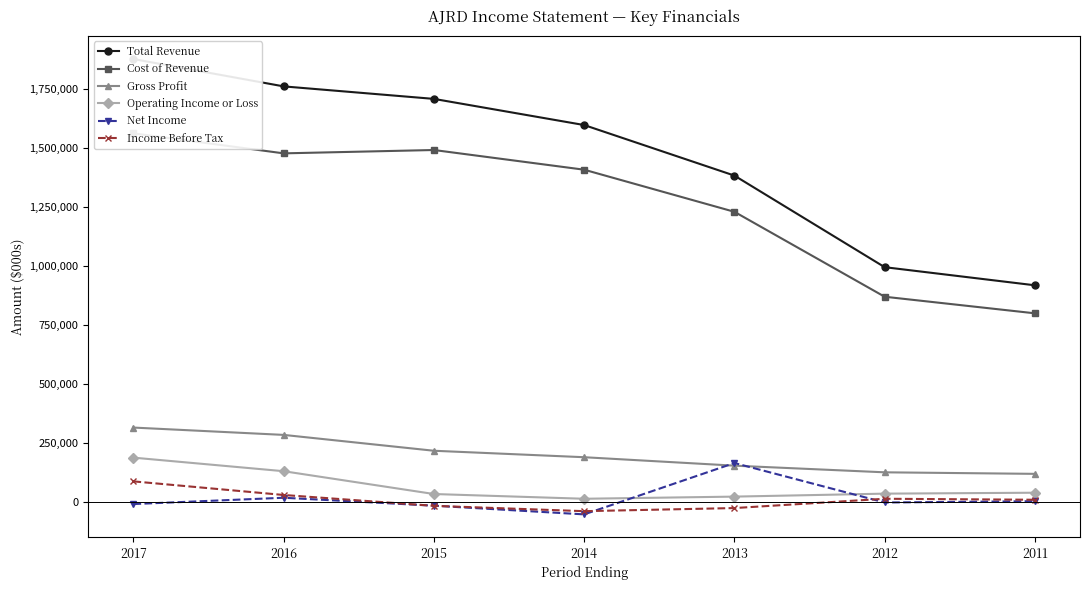

What is the difference between the maximum and minimum values in the Gross Profit series?

196200